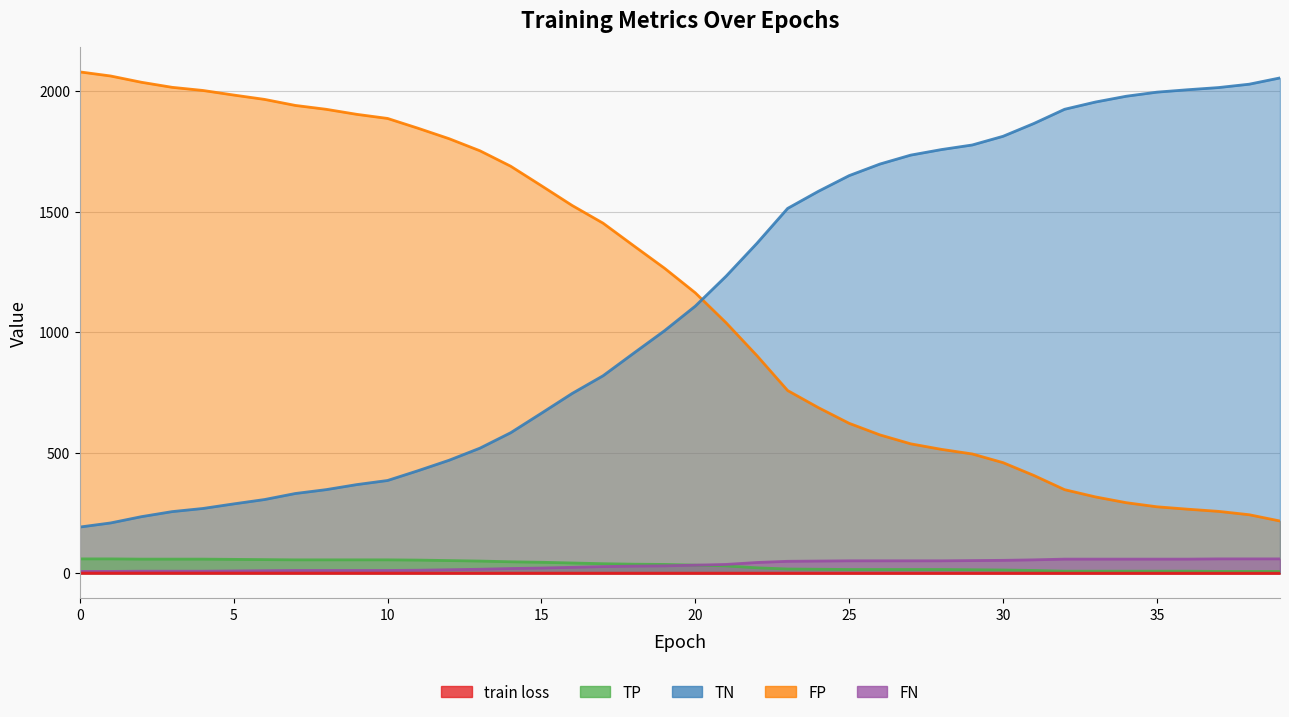

True or false: TP has a value of 8.0 at 39.

True